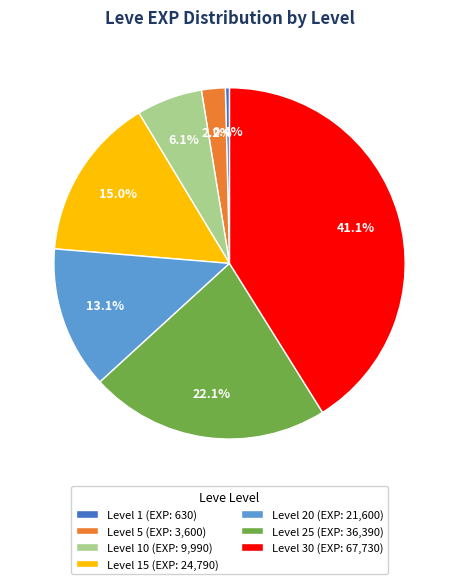

How many segments does this pie chart have?

7